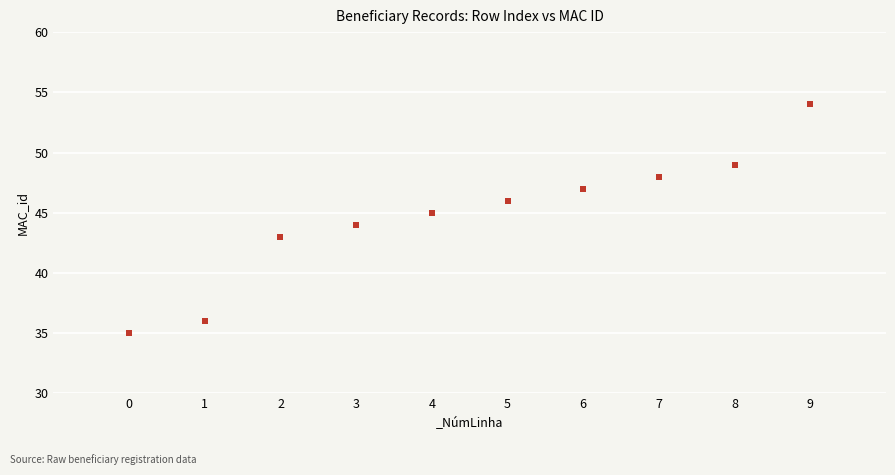

What is the average Y value?

45